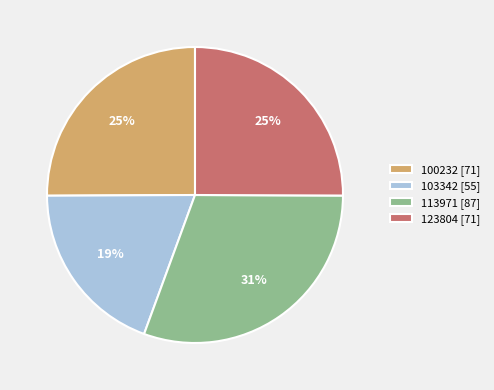

What percentage is the 100232 [71] slice, to the nearest percent?

25%